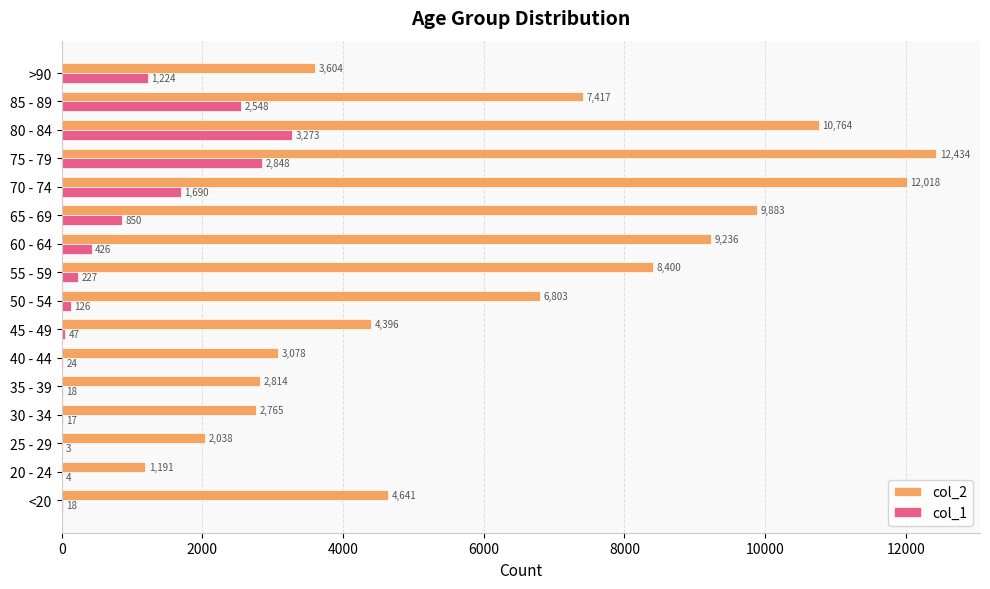

What is the maximum value for col_1?

3273